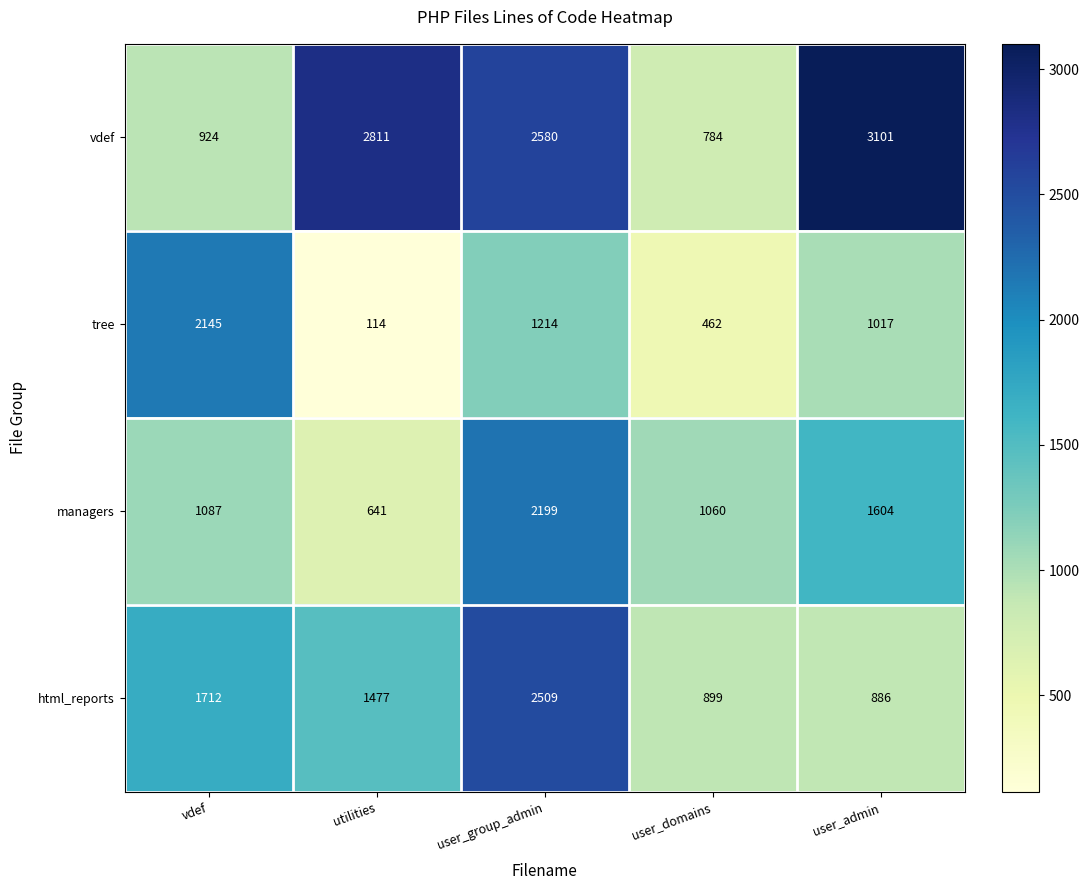

What is the total value across all series at user_domains?

3205